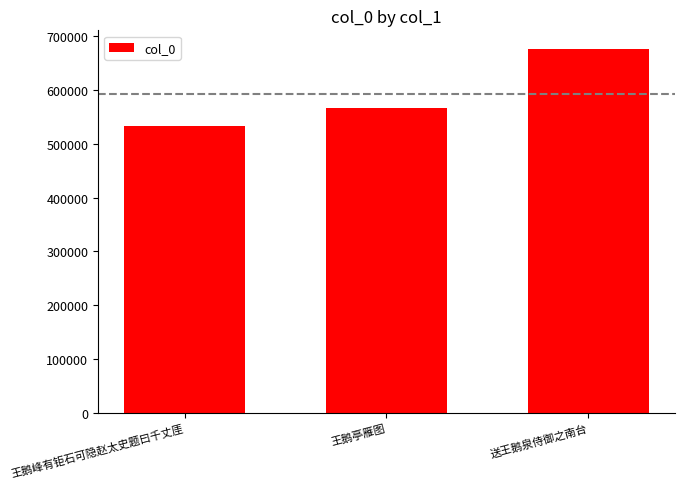

The value at 王鹅亭雁图 is 566657. True or false?

True